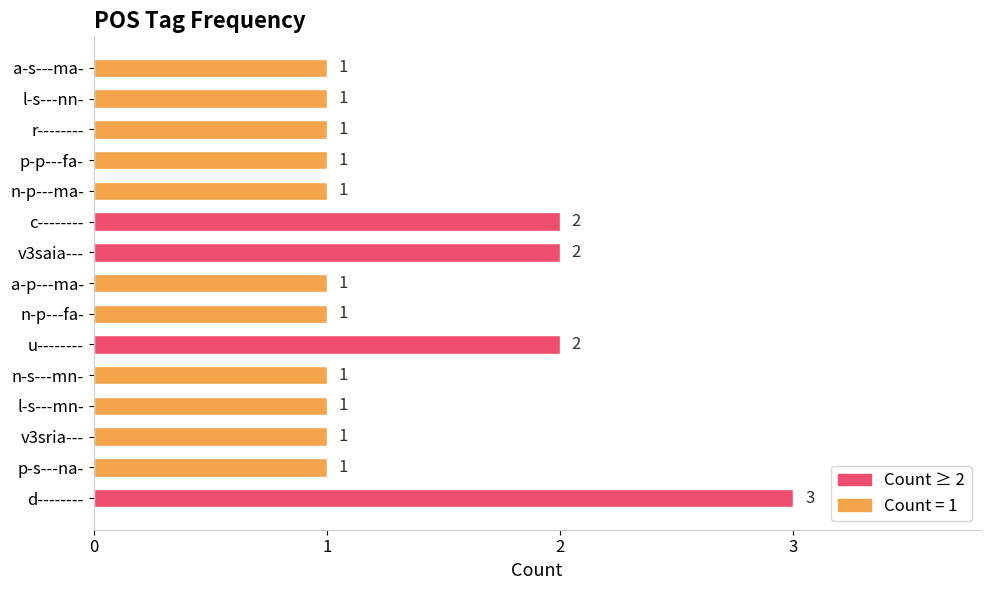

What is the greatest value displayed?

3